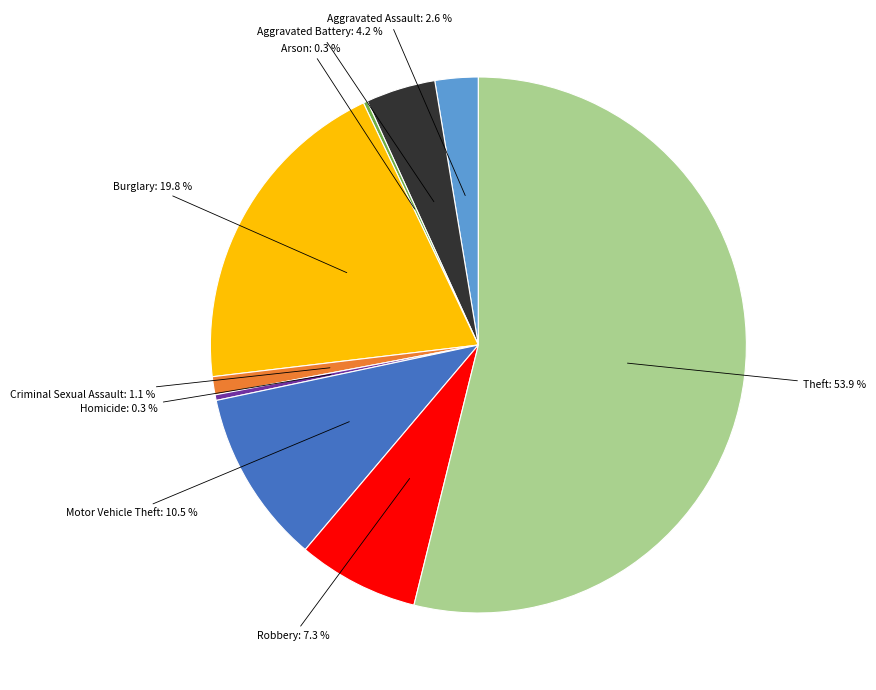

Does any single category account for the majority?

Yes